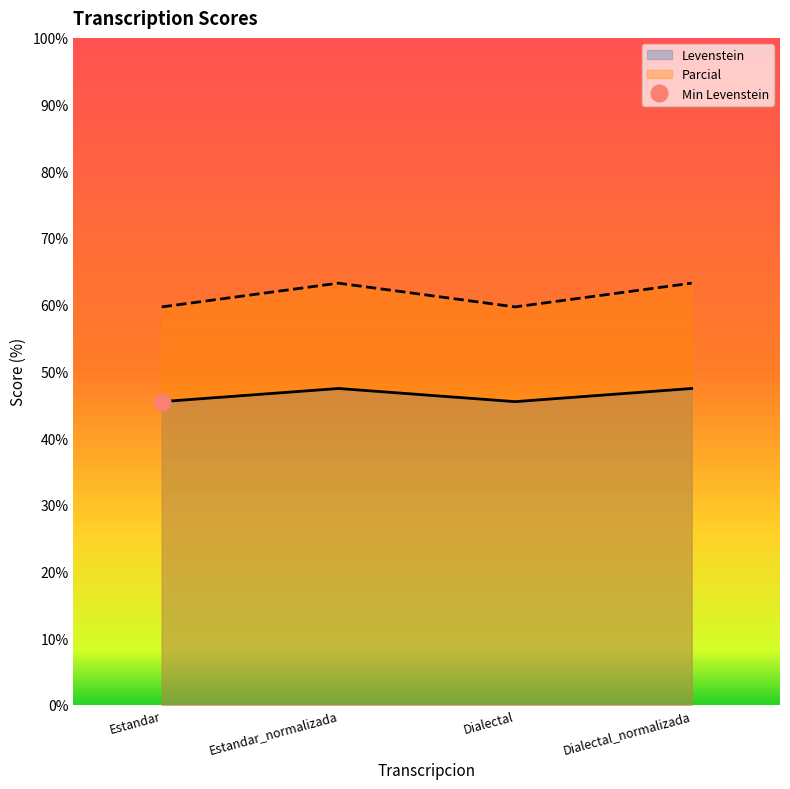

What are all the series names shown in the legend?

Levenstein, Parcial